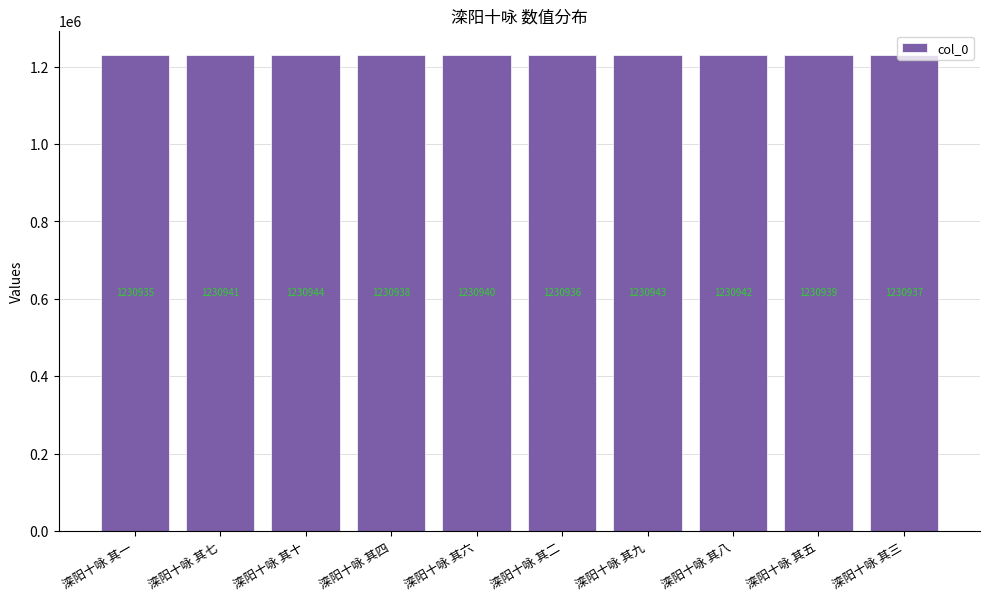

Reading left to right, transcribe all the data shown in this chart.

1230935	1230941	1230944	1230938	1230940	1230936	1230943	1230942	1230939	1230937